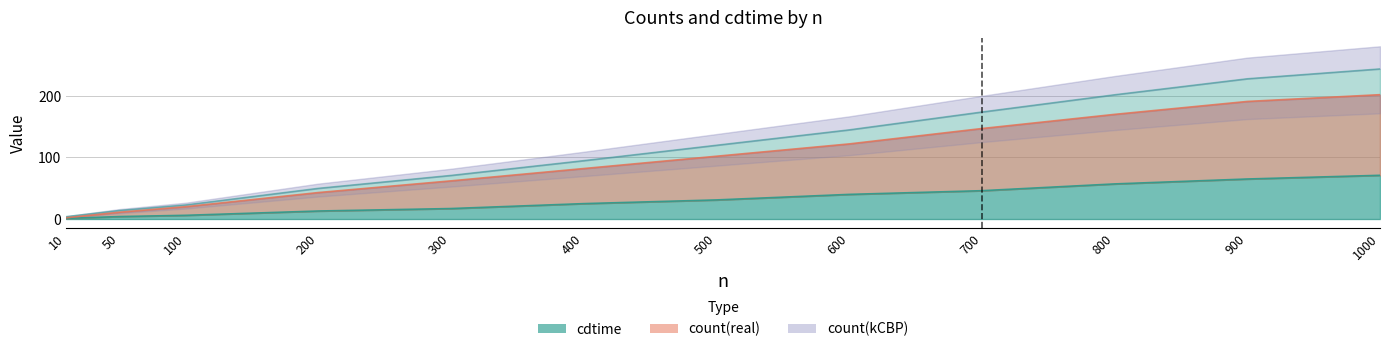

True or false: count(real) has more than 1 points higher than both neighbors.

False